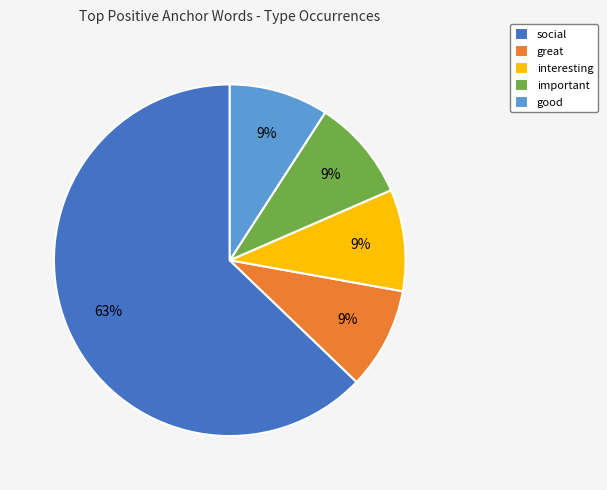

Count the number of slices in the pie.

5